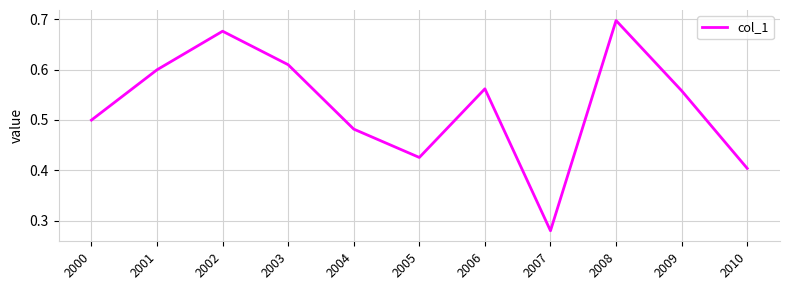

Where is the data nearest to the value 0?

2007